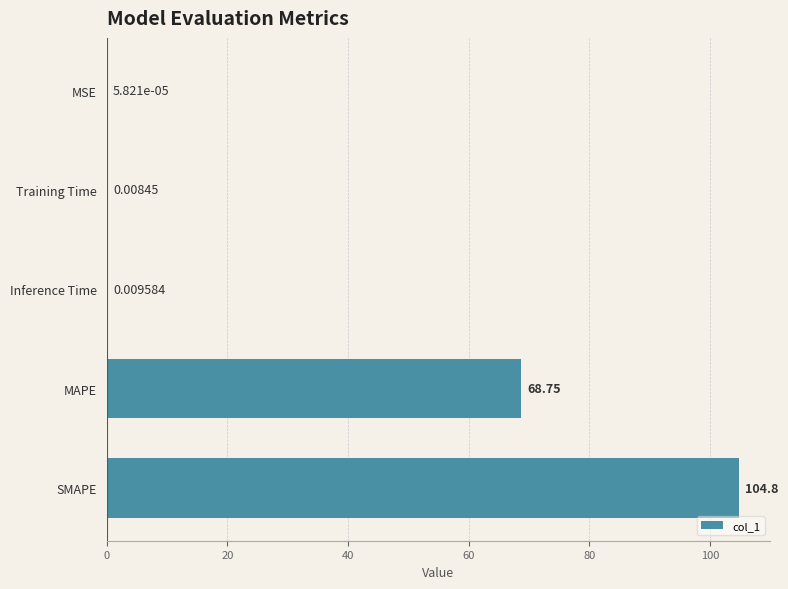

Which category has the highest value across all series?

SMAPE